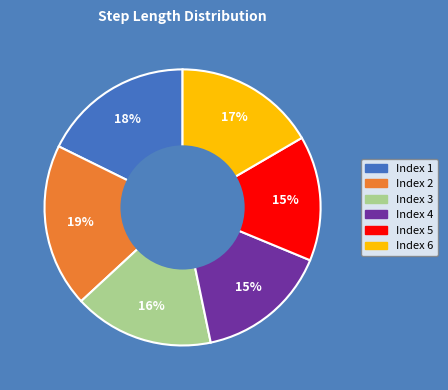

To the nearest percent, what percentage of the pie is Index 4?

15%